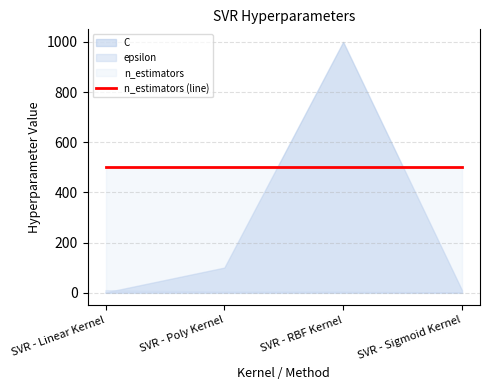

Rank the series at SVR - RBF Kernel from highest to lowest value.

C, n_estimators, epsilon